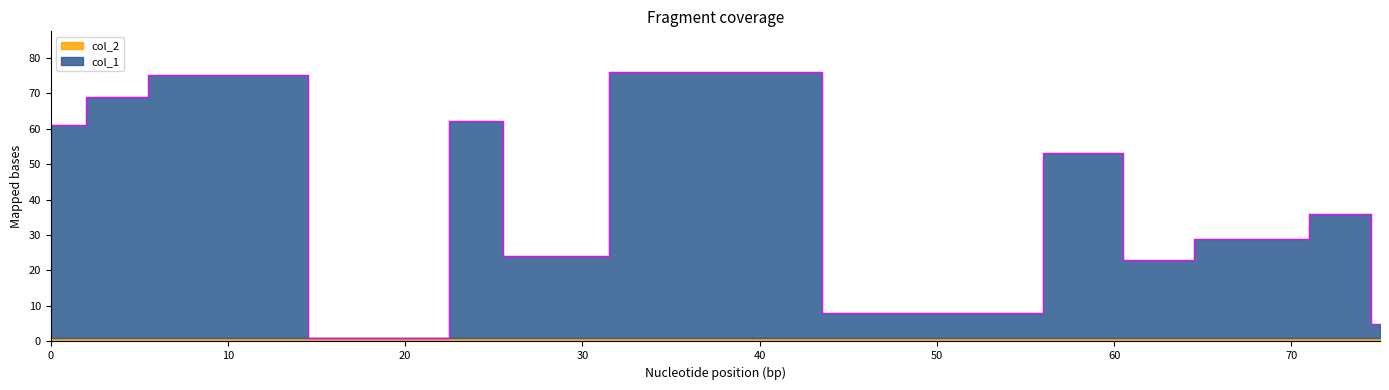

True or false: col_1 has a value of 19 at 0.

False